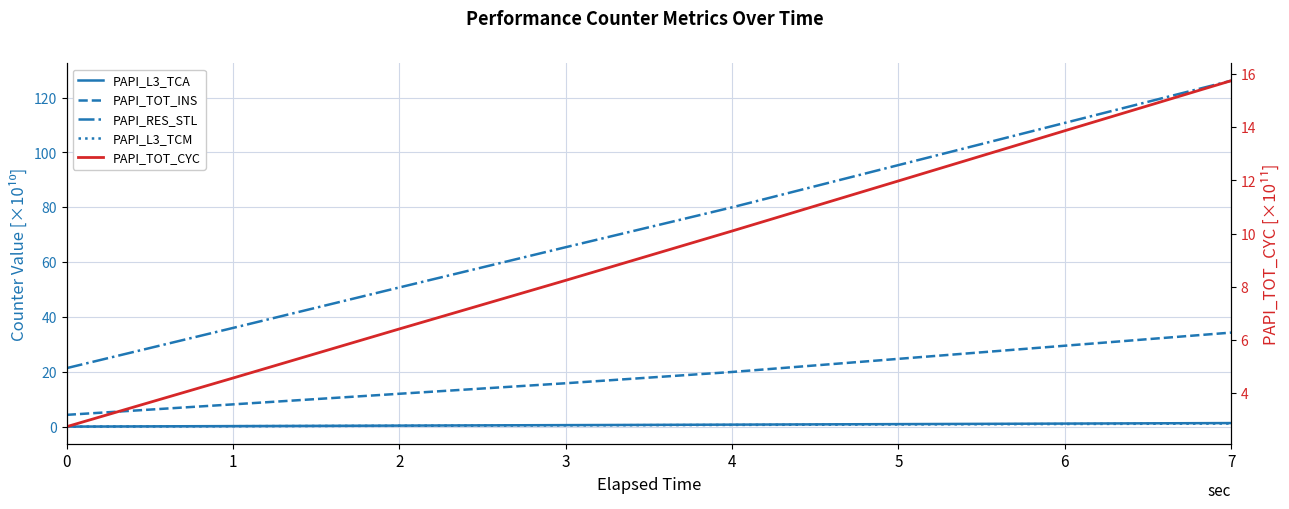

List the labels in order of PAPI_L3_TCM value, smallest first.

0, 1, 2, 3, 4, 5, 6, 7